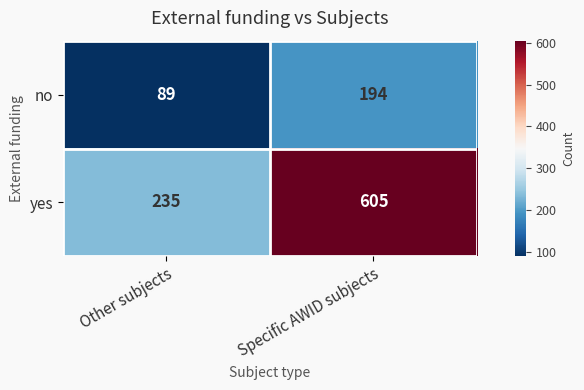

Rank the series by their average value, from highest to lowest.

yes, no